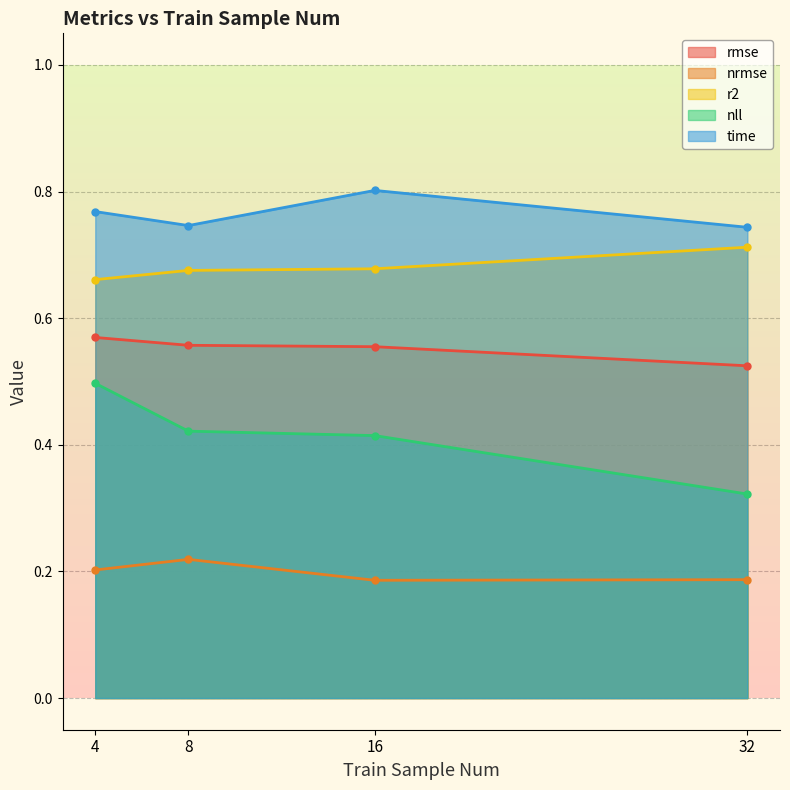

Count the number of data series in this chart.

5